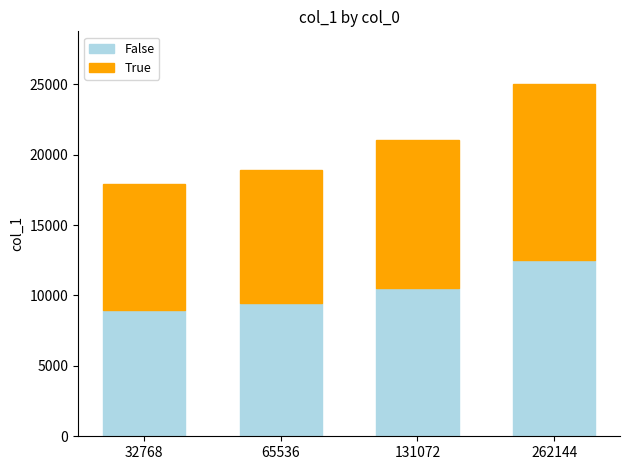

Reading left to right, transcribe the values for False.

8950	9470	10526	12506